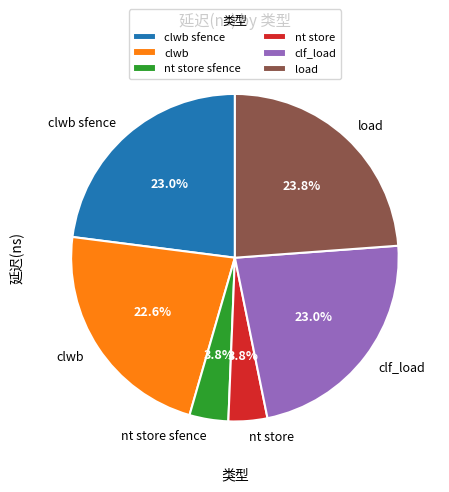

Which slice is the largest?

load